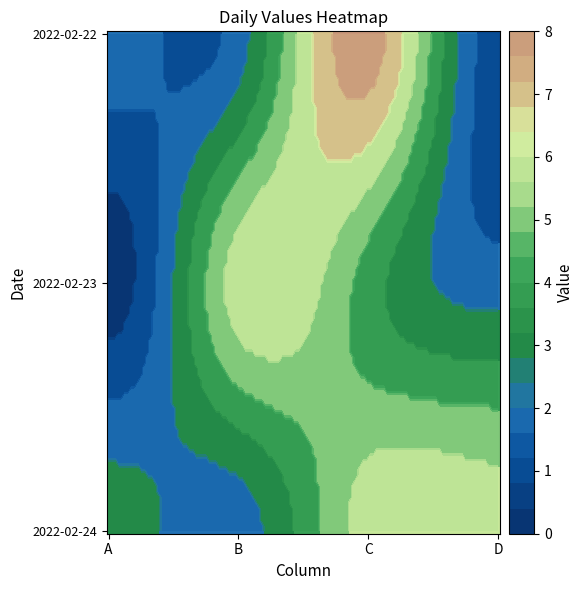

Reading right to left, list all the values displayed in this chart.

2022-02-22: D=1	C=8	B=2	A=2
2022-02-23: D=2	C=4	B=6	A=0
2022-02-24: D=6	C=6	B=2	A=3